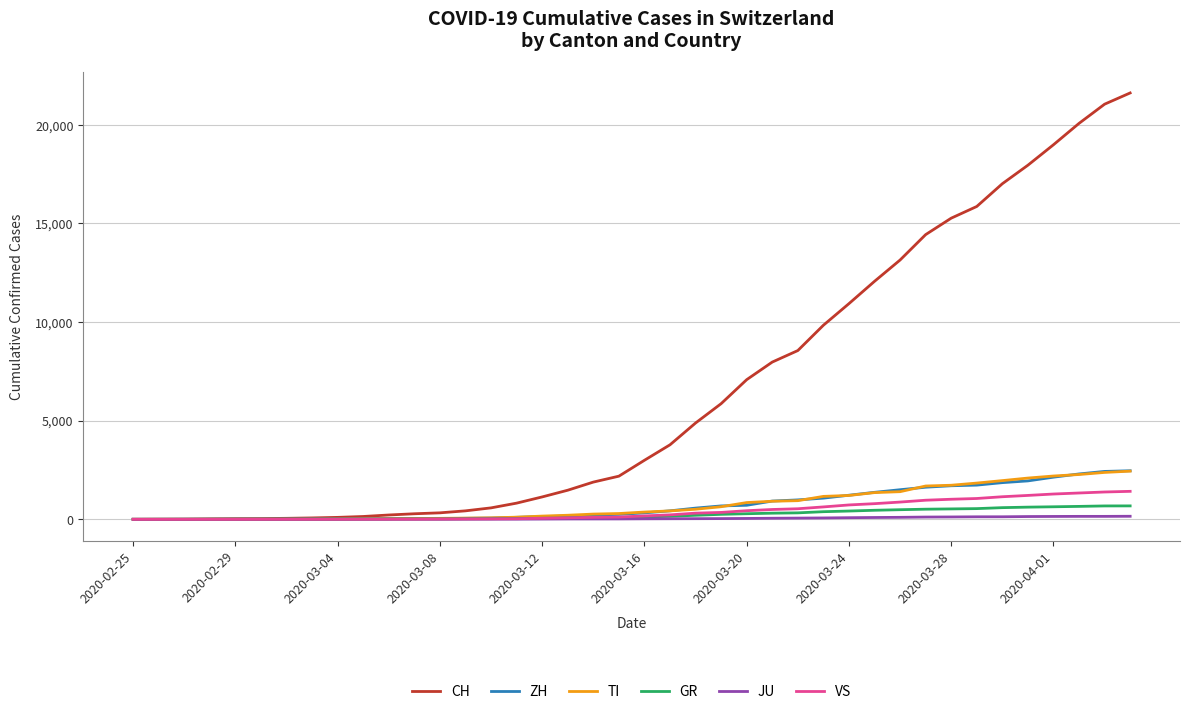

Which series has the largest range (max minus min)?

CH